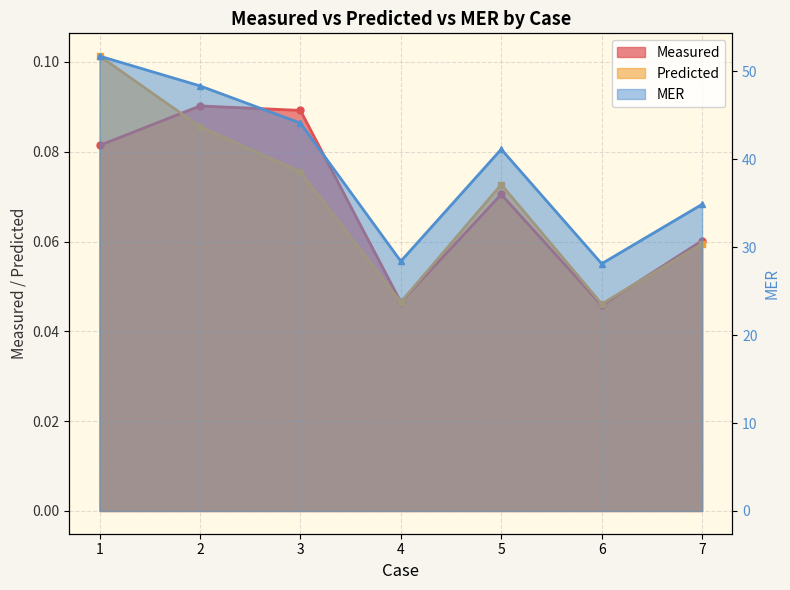

Reading left to right, what are all the values shown in this chart?

Measured: 0.1	0.1	0.1	0.0	0.1	0.0	0.1
Predicted: 0.1	0.1	0.1	0.0	0.1	0.0	0.1
MER: 51.7	48.3	44.1	28.4	41.1	28.1	34.9